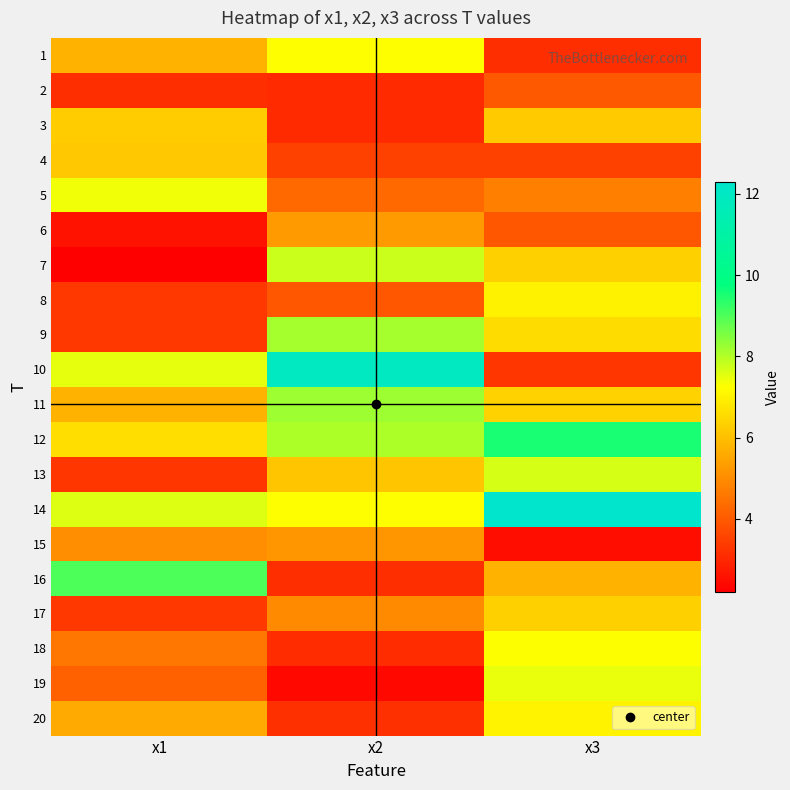

Reading left to right, extract all data points from this chart.

1: x1=5.7	x2=7.2	x3=3.1
2: x1=3.1	x2=3.1	x3=4.0
3: x1=6.2	x2=3.0	x3=6.2
4: x1=6.1	x2=3.5	x3=3.5
5: x1=7.4	x2=4.3	x3=4.8
6: x1=2.6	x2=5.3	x3=3.9
7: x1=2.2	x2=7.8	x3=6.3
8: x1=3.3	x2=3.9	x3=7.0
9: x1=3.3	x2=8.1	x3=6.6
10: x1=7.5	x2=11.9	x3=3.3
11: x1=5.8	x2=8.2	x3=6.4
12: x1=6.6	x2=8.1	x3=9.5
13: x1=3.3	x2=6.1	x3=7.7
14: x1=7.6	x2=7.2	x3=12.3
15: x1=5.0	x2=5.2	x3=2.5
16: x1=9.0	x2=3.1	x3=5.7
17: x1=3.3	x2=5.0	x3=6.3
18: x1=4.5	x2=3.1	x3=7.3
19: x1=4.1	x2=2.4	x3=7.5
20: x1=5.6	x2=3.2	x3=7.0